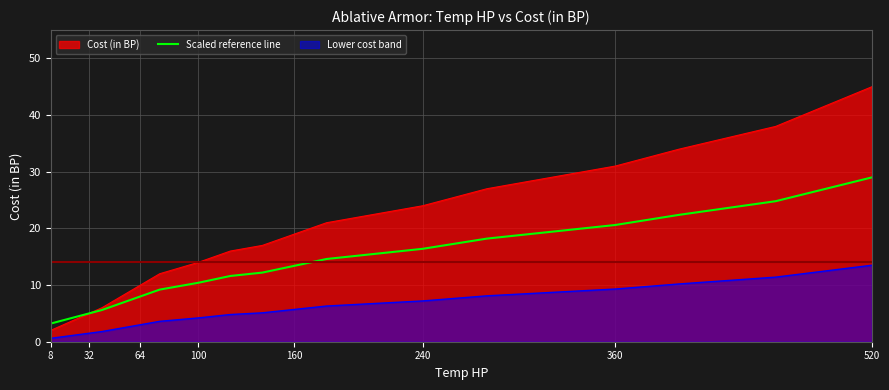

True or false: there are more than 2 points higher than both neighbors.

False